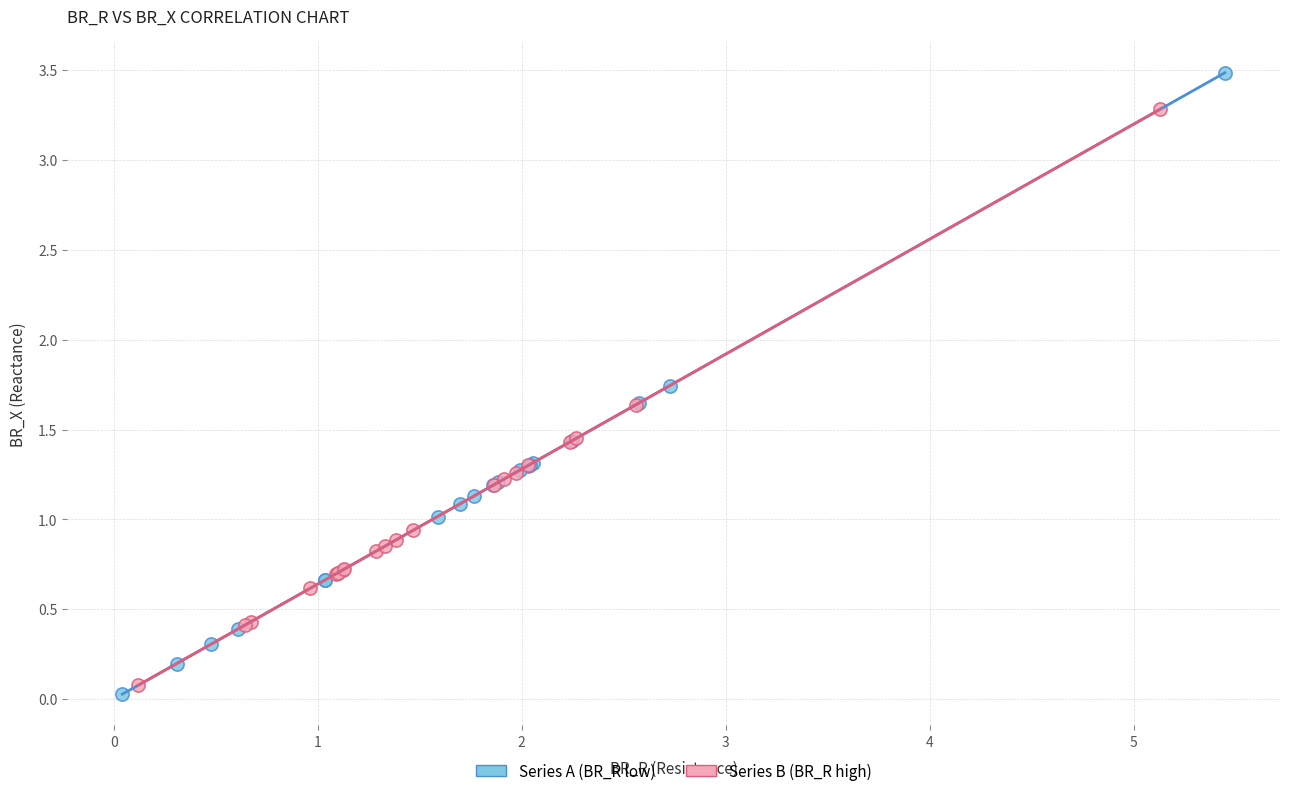

Which series has the largest Y range (max minus min)?

Series A (BR_R low)